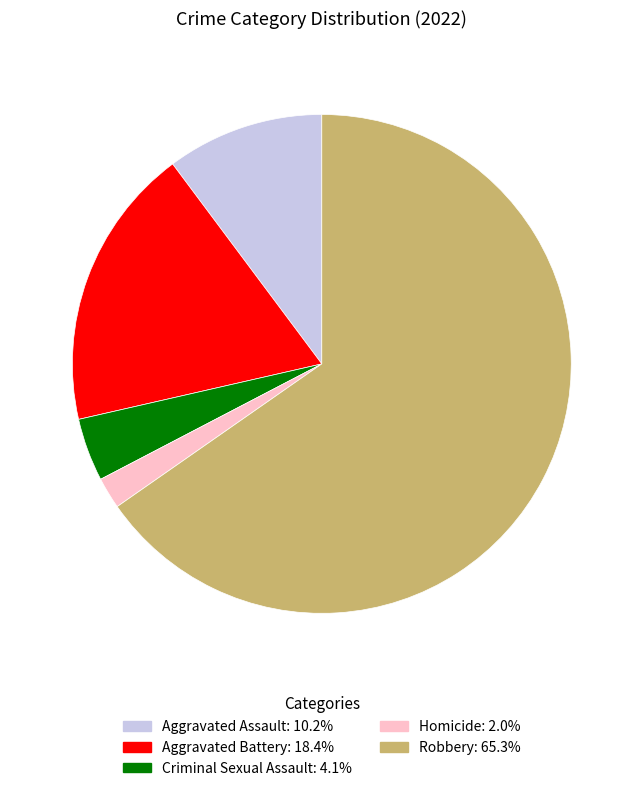

Do Aggravated Battery and Aggravated Assault together represent more than half of the pie?

No